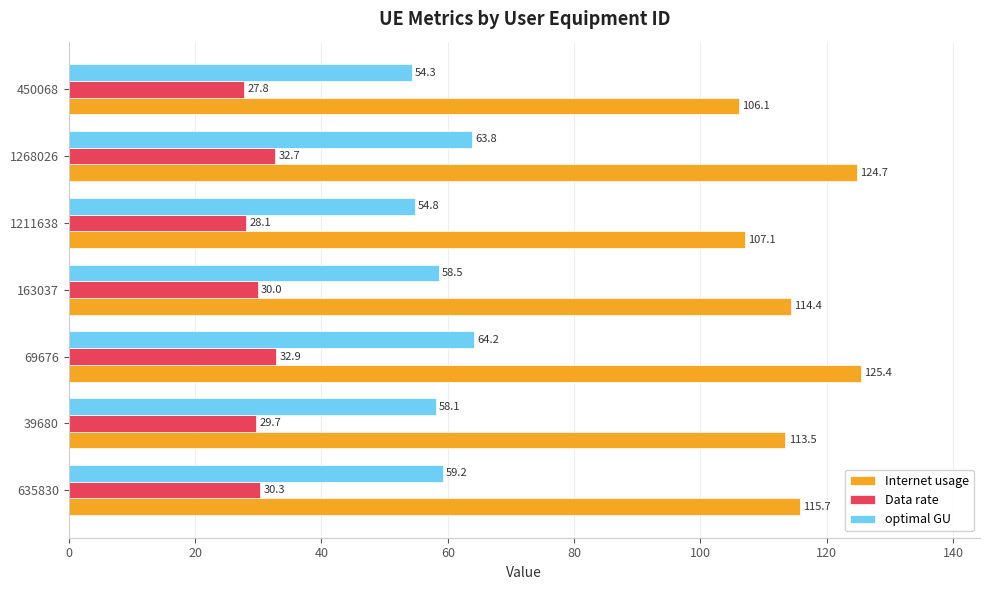

What is the average value of the optimal GU series?

59.0